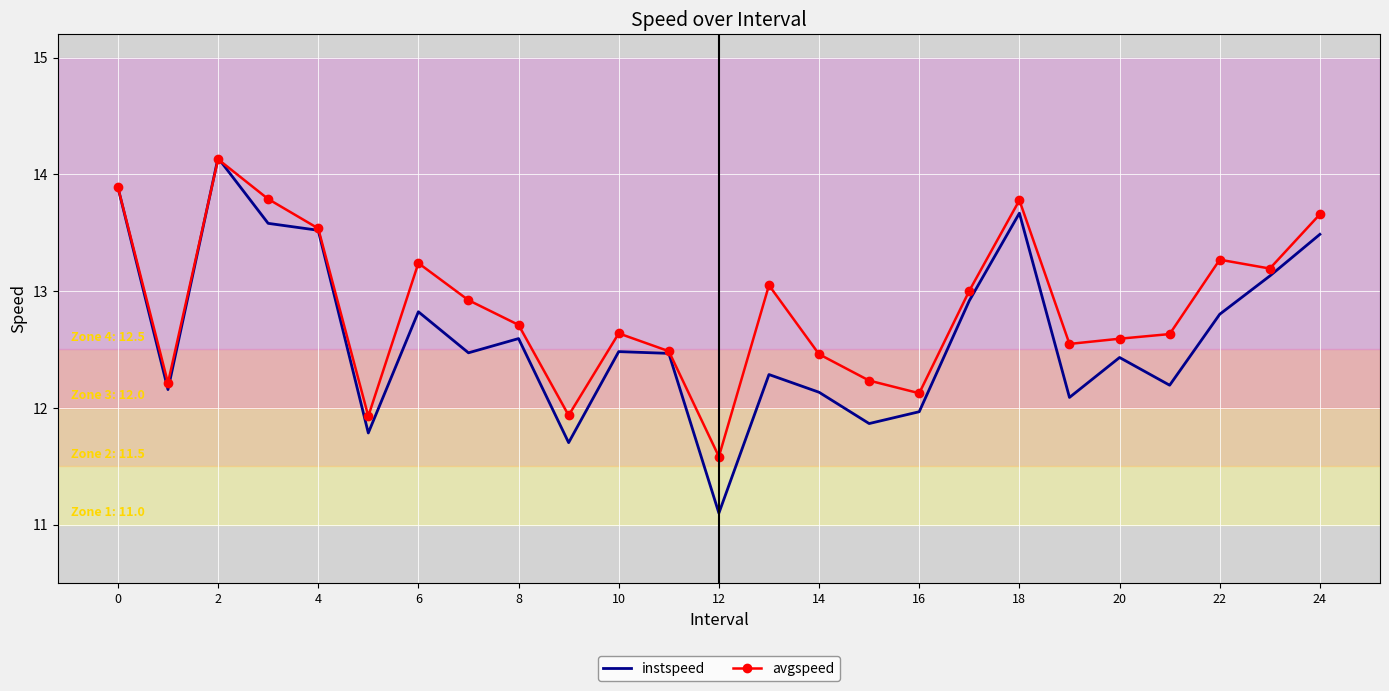

List the series in order of their overall mean, lowest first.

instspeed, avgspeed